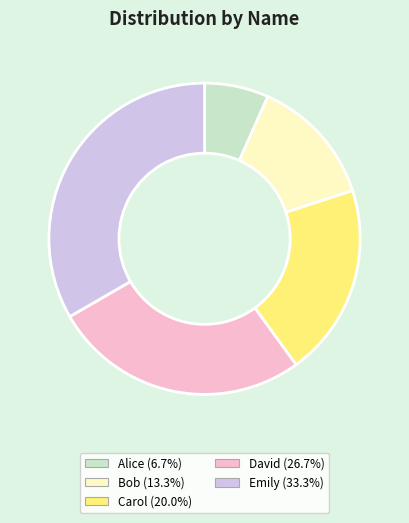

Does Alice represent more than half of the total?

No